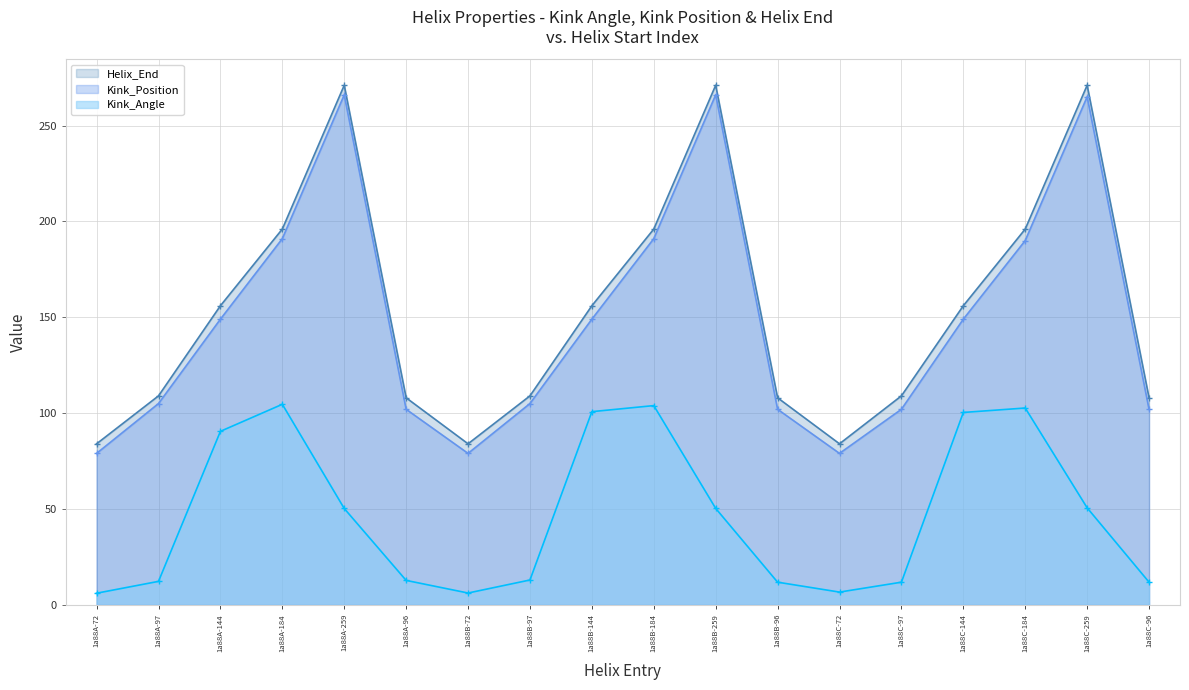

Is the value of Kink_Angle at 1a88A-96 greater than the value of Kink_Position at 1a88B-184?

No